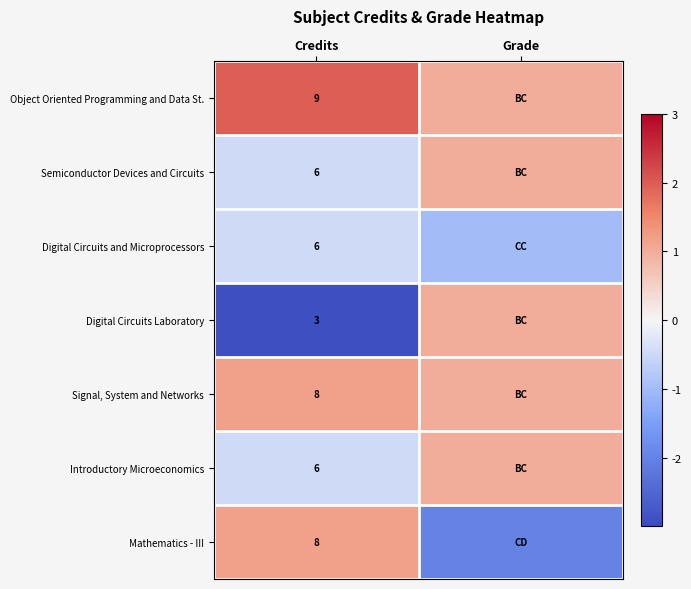

What is the spread (max minus min) of values at Credits?

6